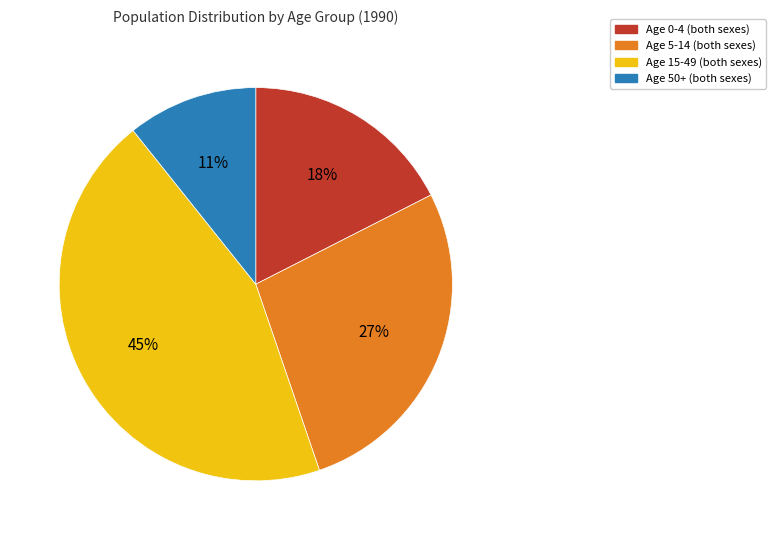

Is there a majority slice in this chart?

No